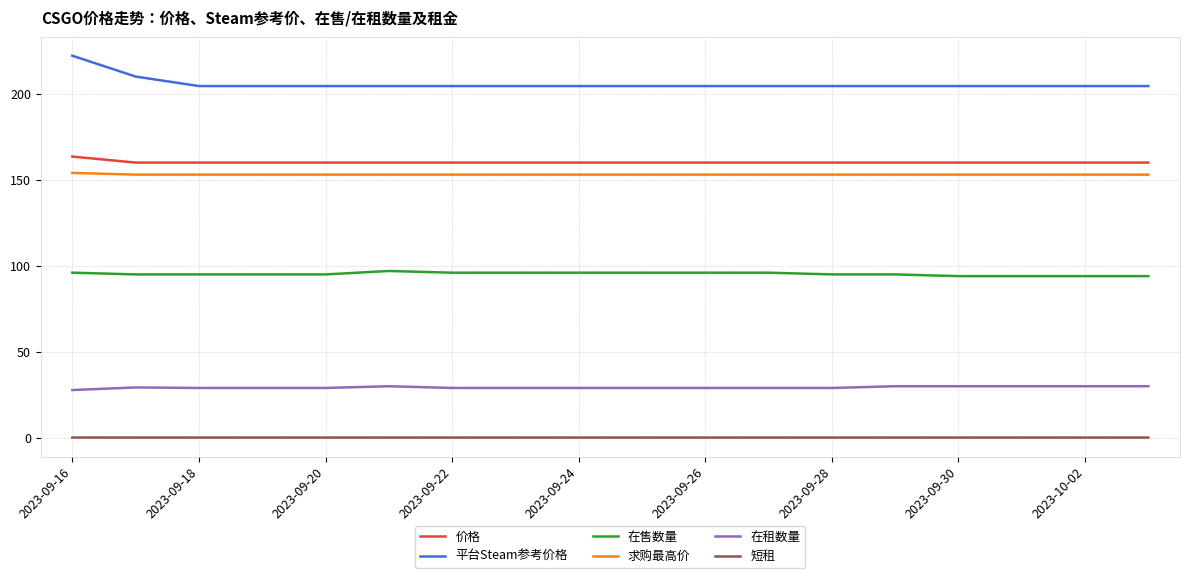

What is the maximum value for 在售数量?

97.0